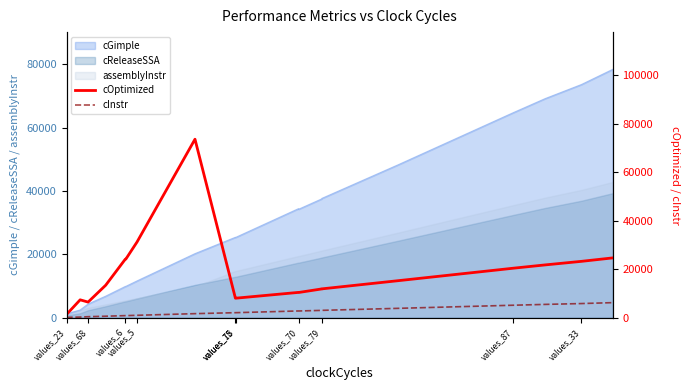

What is the maximum value for cGimple?

78432